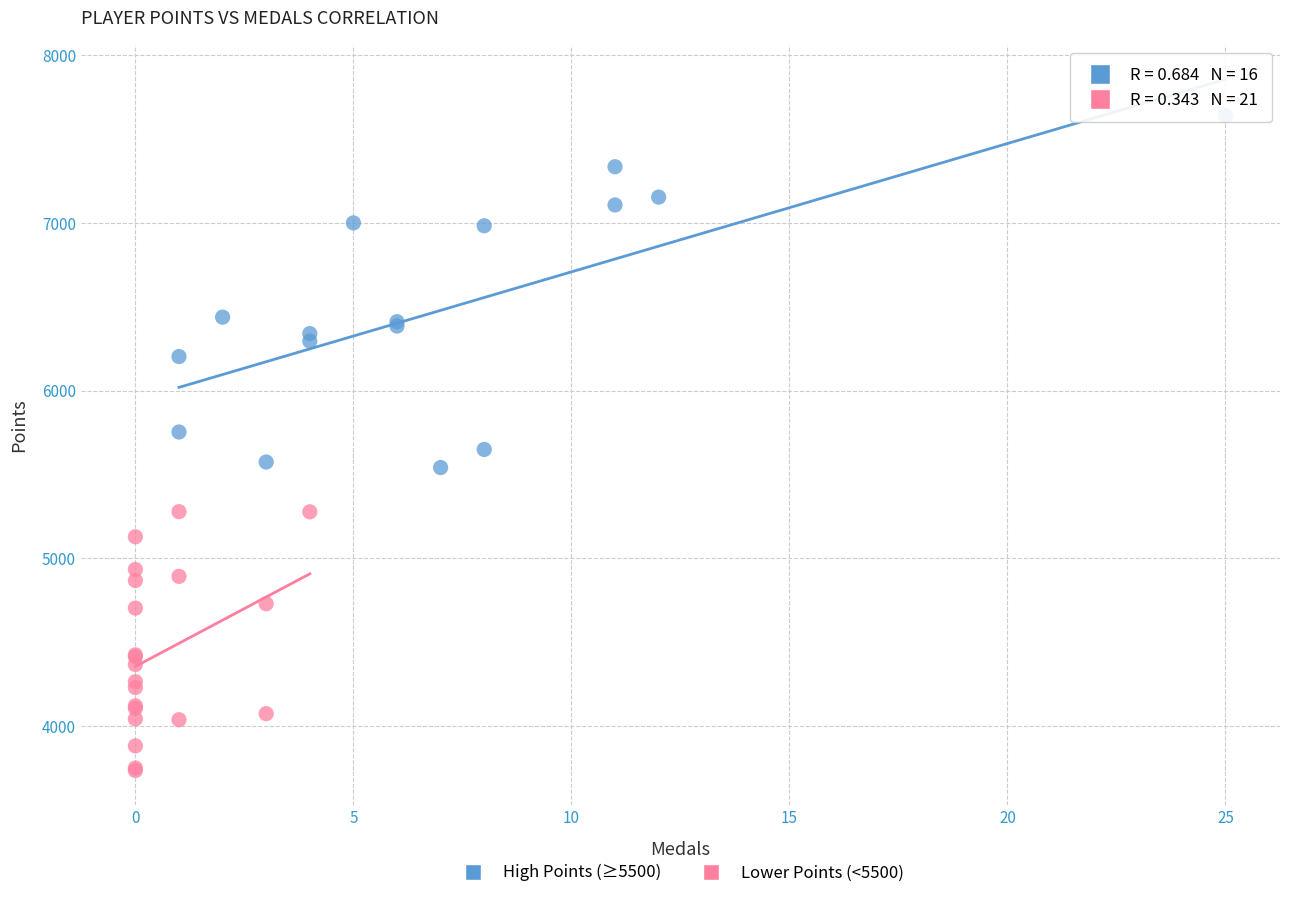

Which series contains the highest Y value?

High Points (≥5500)